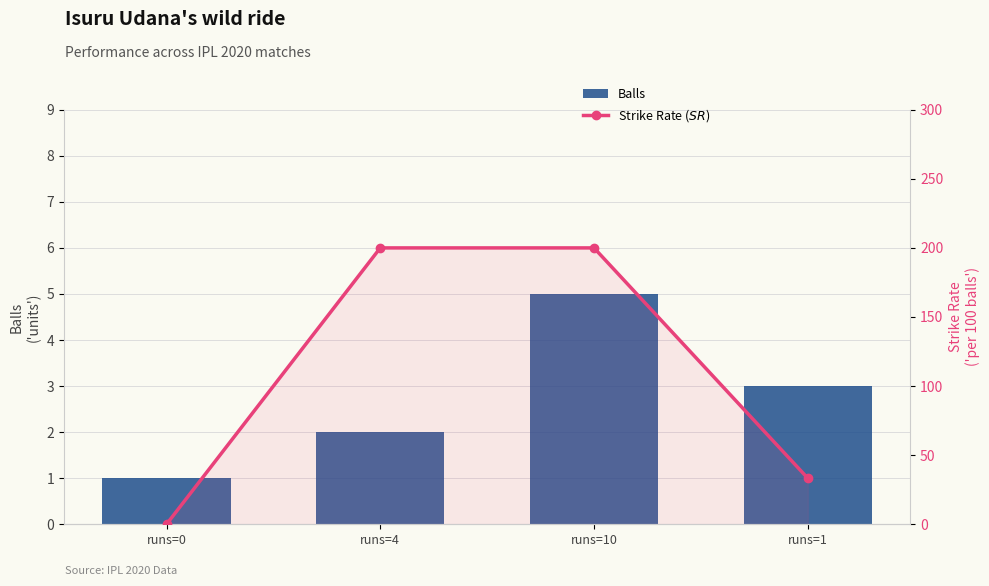

What is the greatest value displayed?

200.0